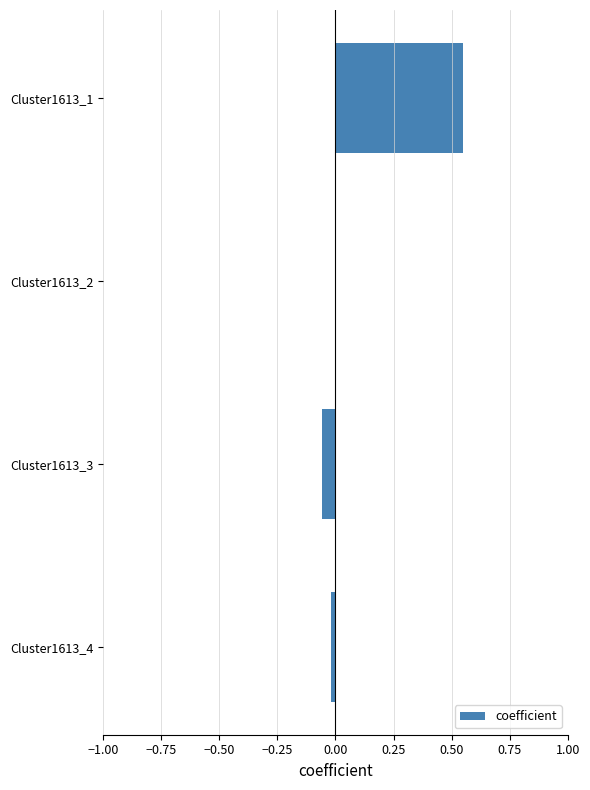

What is the sum of the values at Cluster1613_3 and Cluster1613_1?

0.5